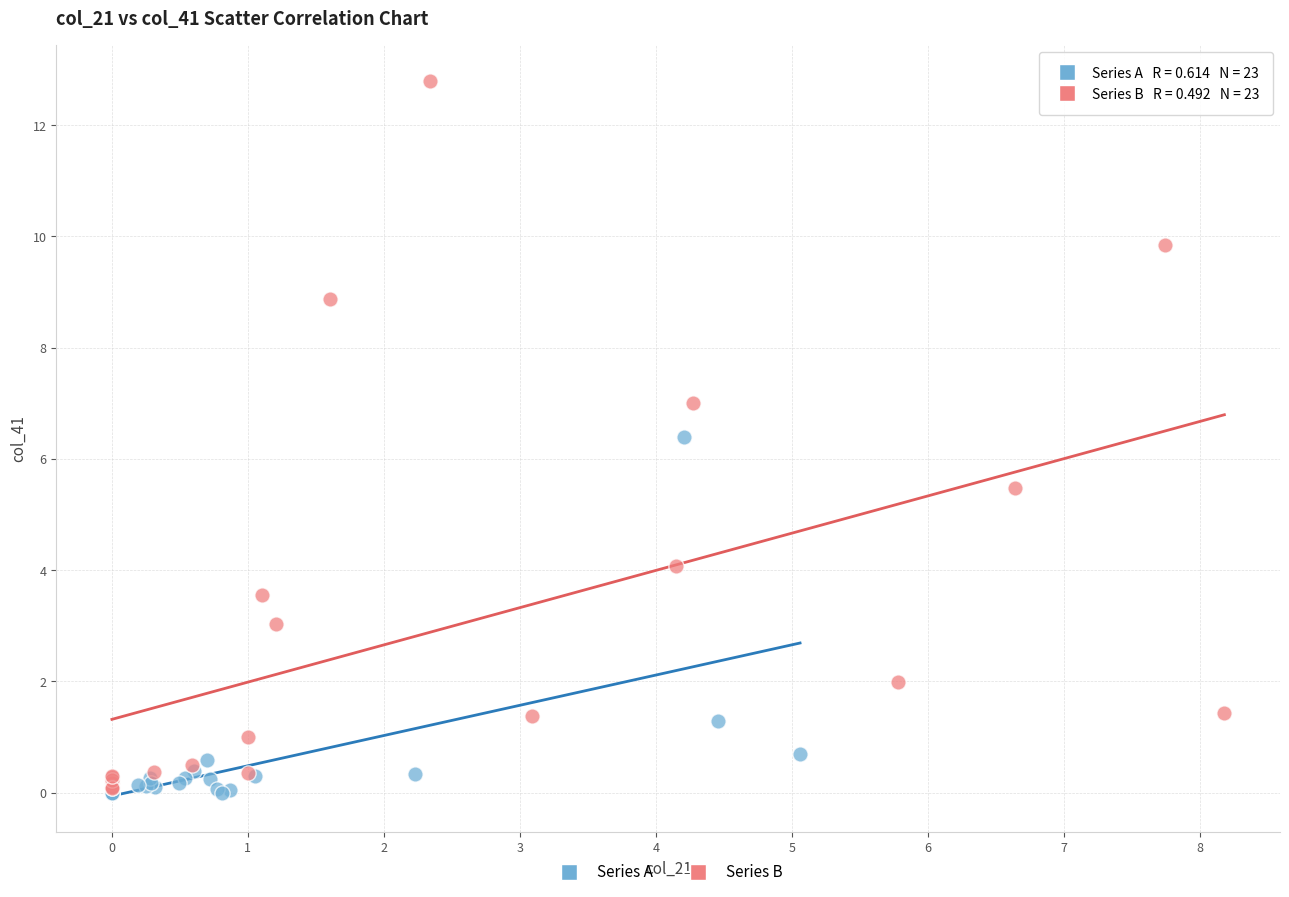

Which series contains the highest Y value?

Series B